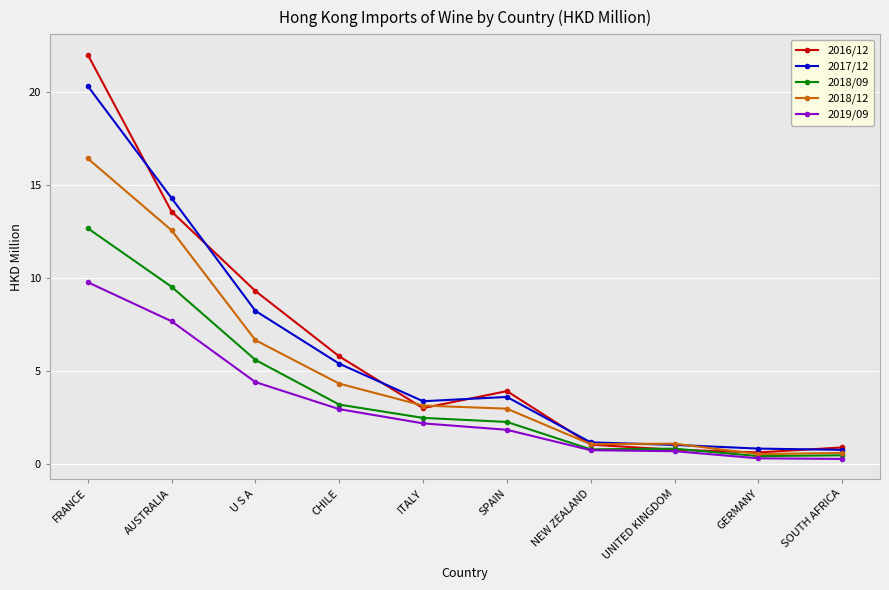

What is the minimum value for 2018/12?

0.6